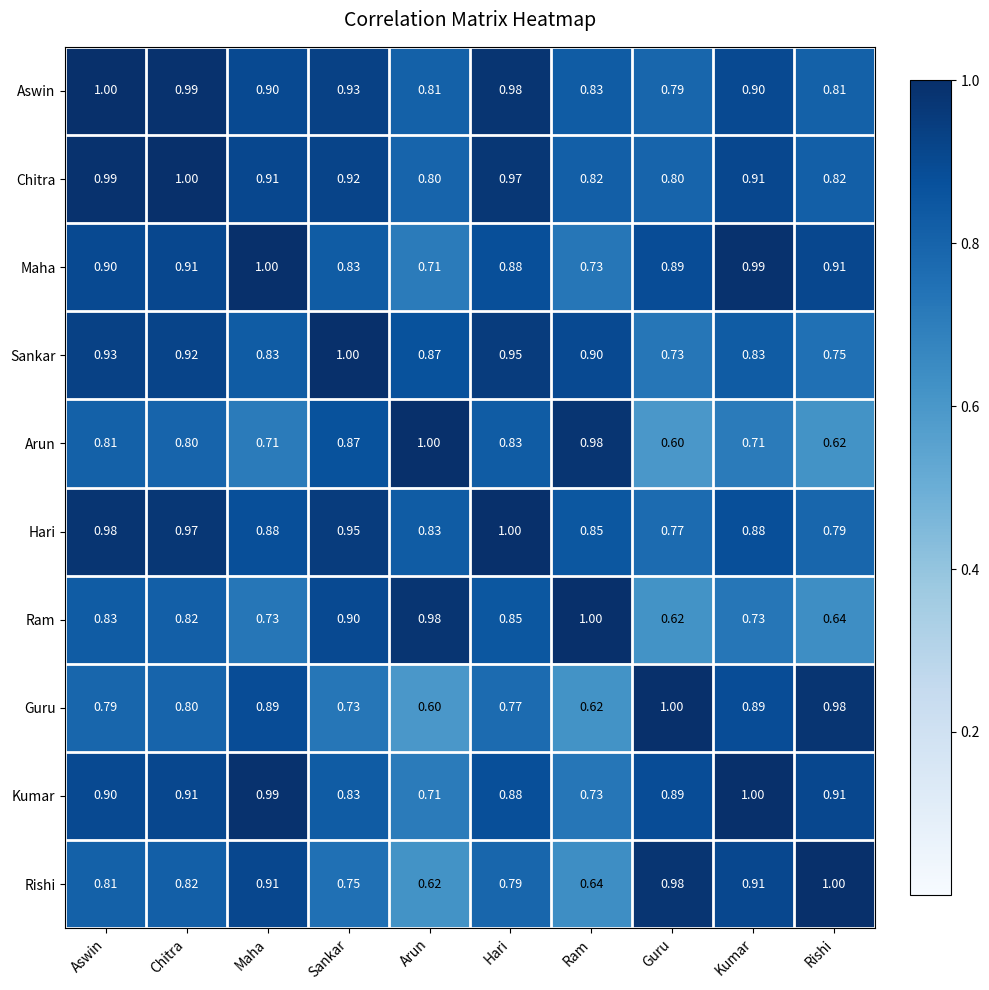

Is the value of Hari at Sankar greater than the value of Kumar at Chitra?

Yes